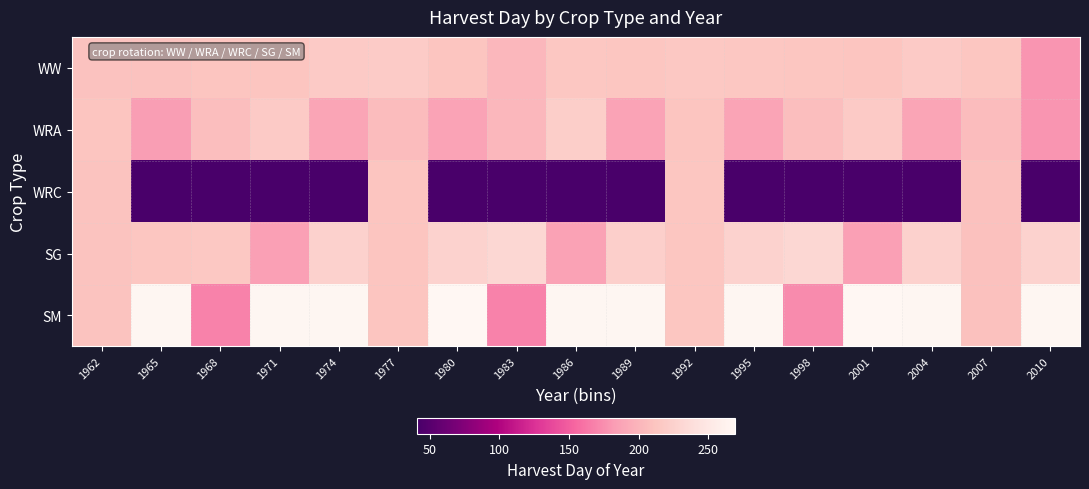

Rank the series by their maximum value, from highest to lowest.

SM, SG, WRA, WW, WRC